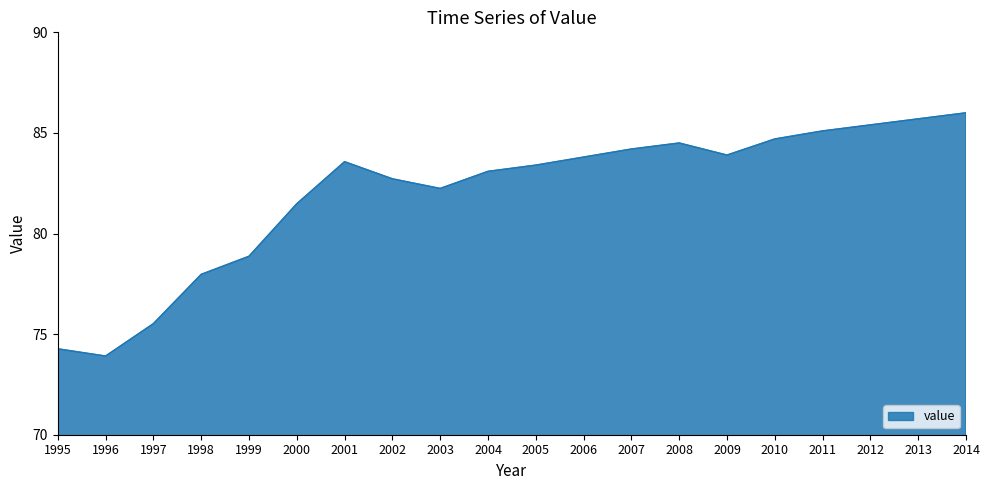

How many lines are shown in the chart?

1